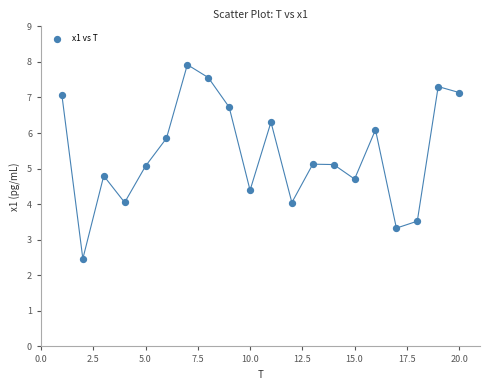

What is the range of X values (max minus min)?

19.0